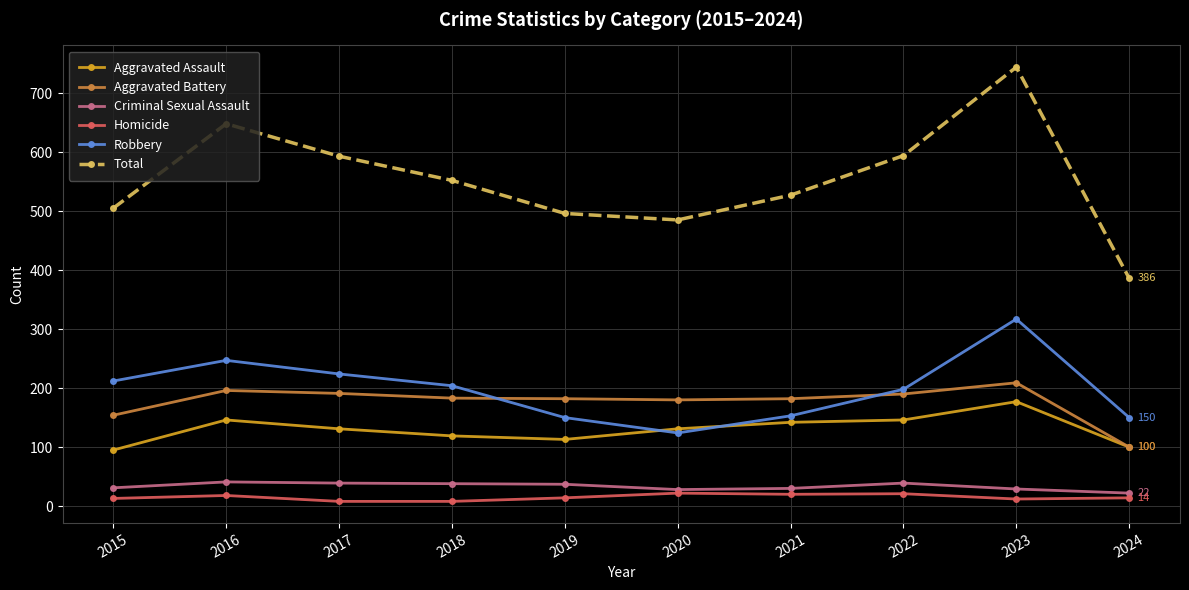

At how many categories does at least one series exceed 428?

9